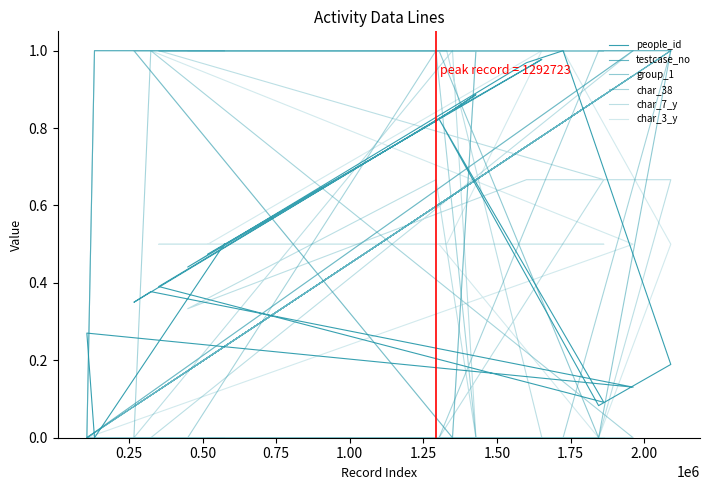

Rank the series by their maximum value, from lowest to highest.

group_1, char_38, char_3_y, char_7_y, people_id, testcase_no